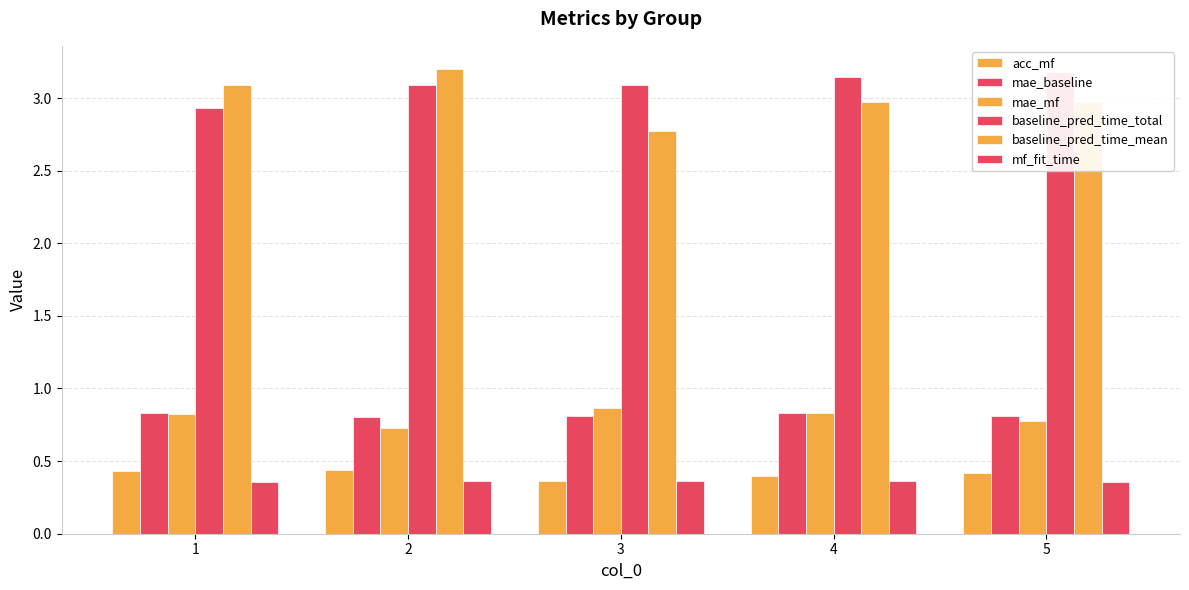

True or false: baseline_pred_time_mean has a value of 3.2 at 2.

True